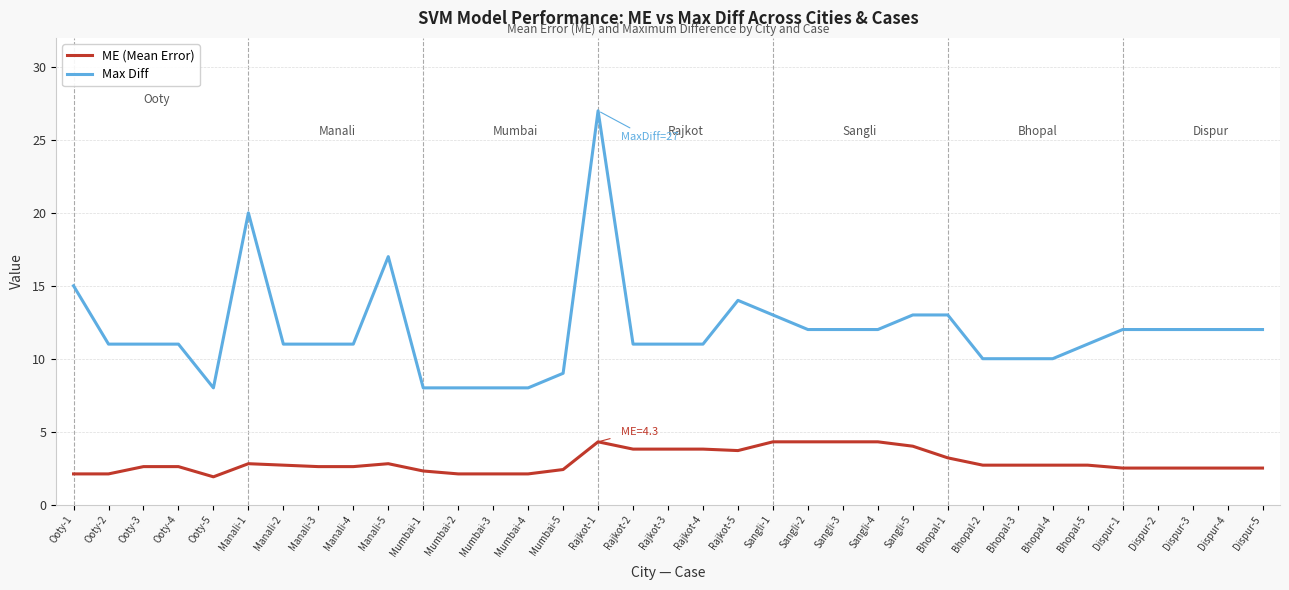

What position from the right is Manali-4?

27